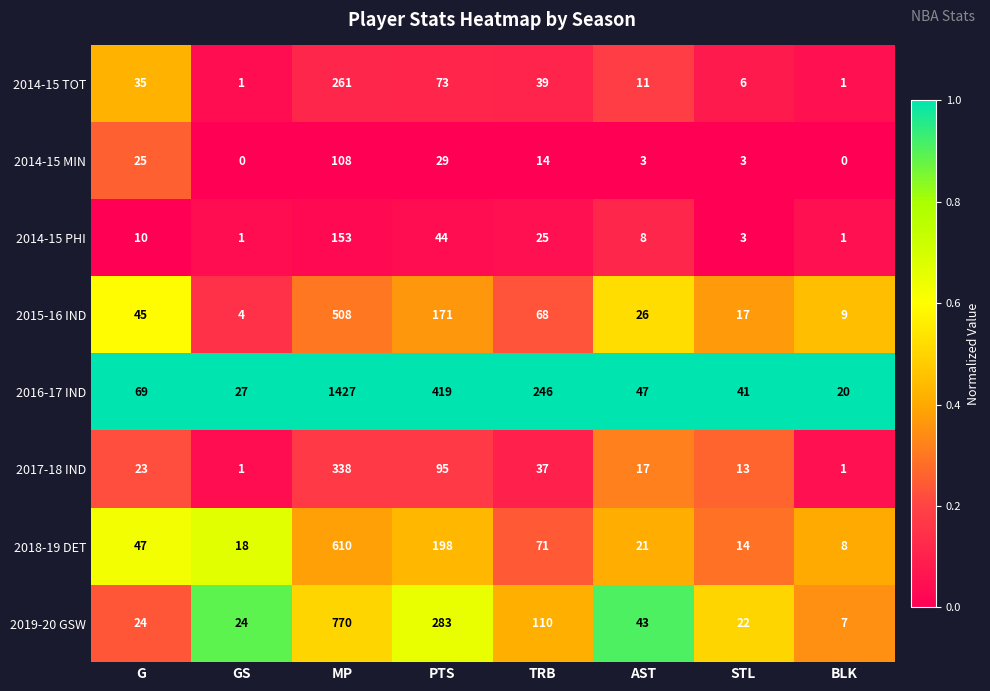

What is the total value across all series at AST?

176